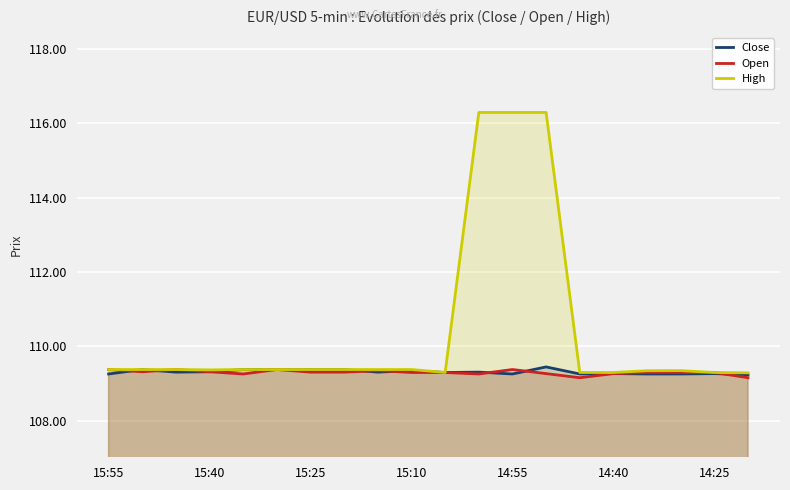

True or false: Open and High intersect in this chart.

False